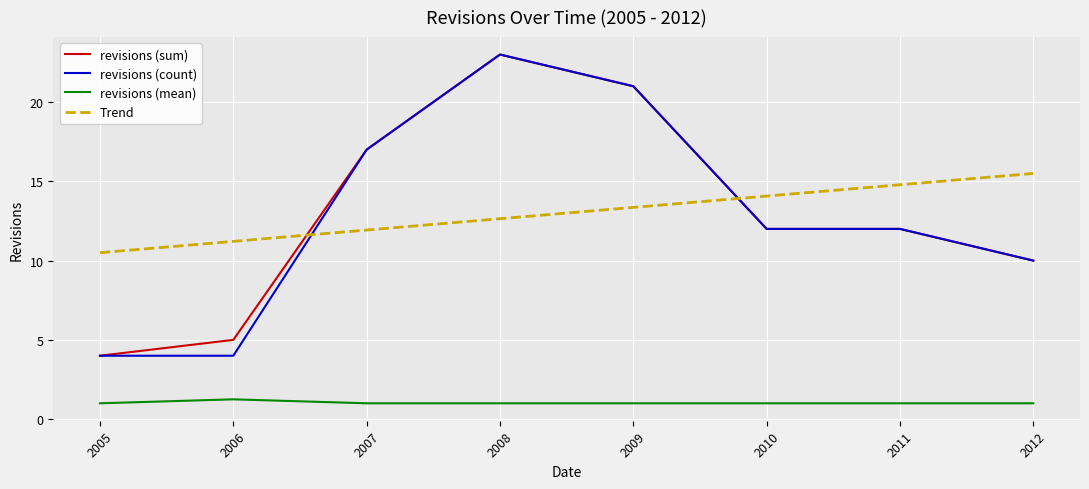

Is it true that revisions (count) equals 18.3 at 2011?

False